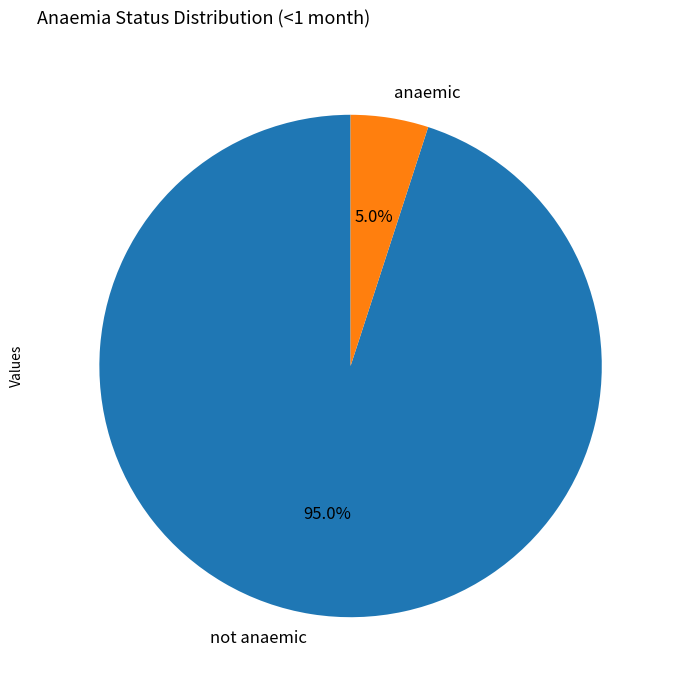

Is not anaemic the majority of the pie?

Yes